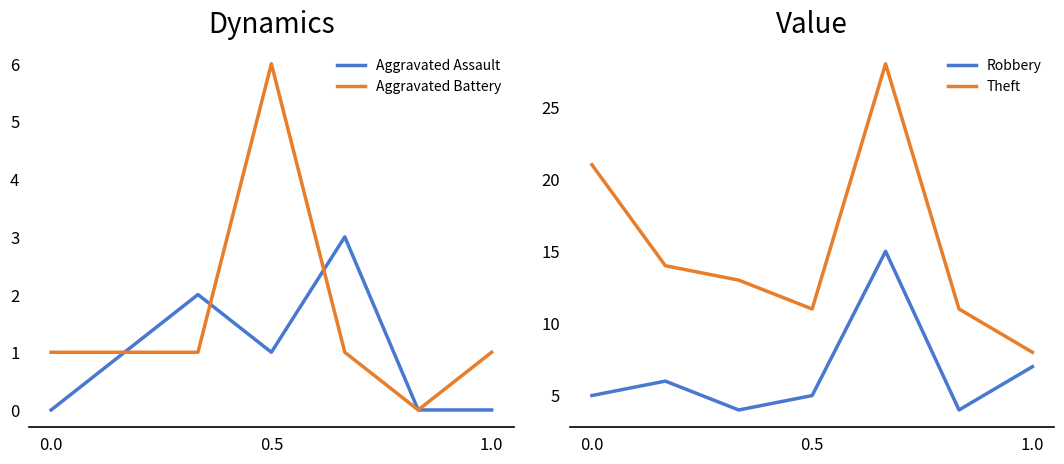

True or false: Aggravated Battery has a value of 1 at 0.0.

True